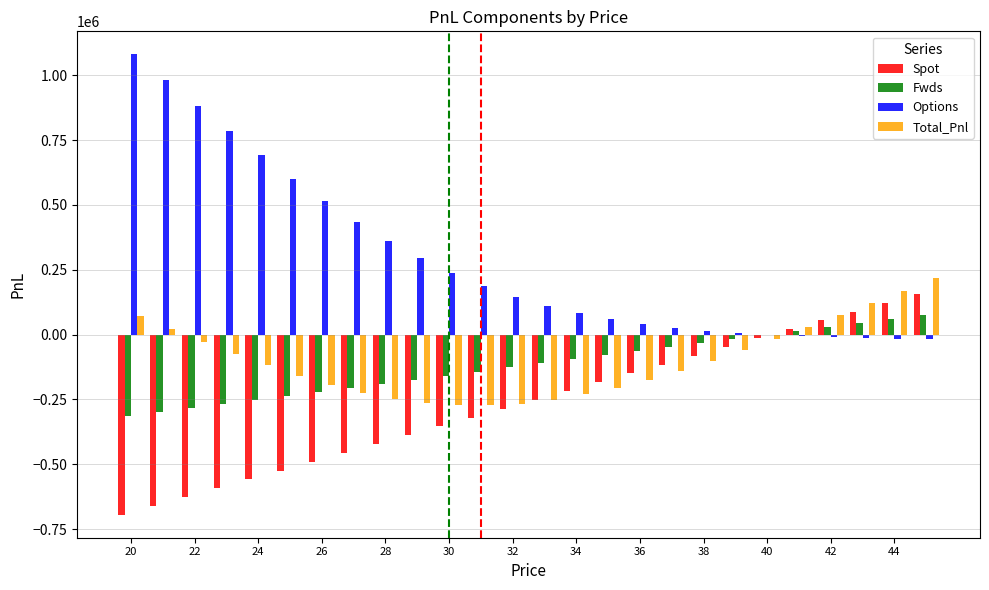

What is the sum of all Fwds values?

-3087908.6